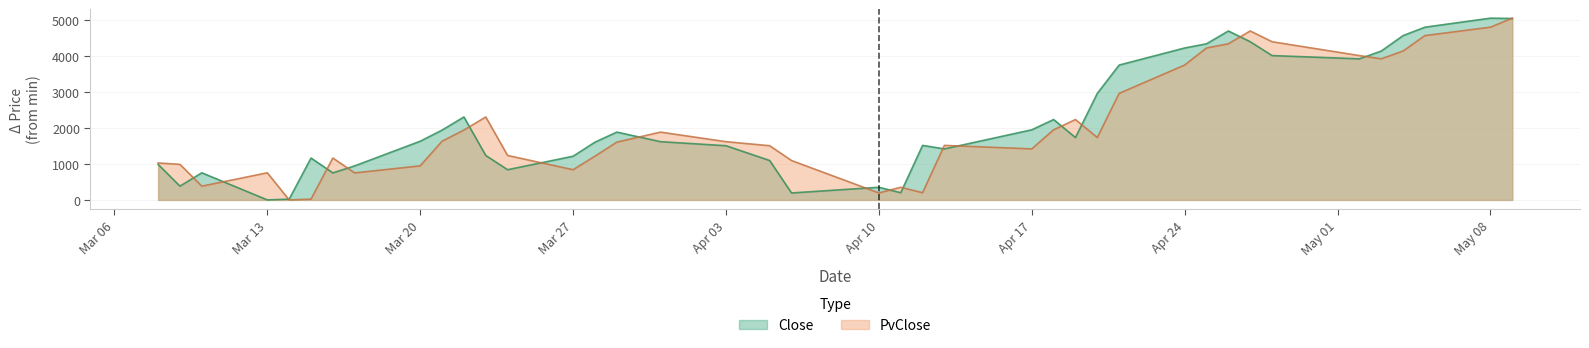

Reading right to left, extract all data points from this chart.

Close: 5053.7	5063.5	4811.5	4577.6	4147.2	3929.9	4020.8	4406.8	4706.2	4349.3	4232.5	3756.9	2967.8	1737.7	2239.5	1953.7	1421.2	1519.4	200.6	352.7	193.9	1097.5	1509.8	1622.9	1889.3	1608.9	1218.0	841.2	1239.1	2311.5	1945.2	1635.6	948.9	752.7	1167.1	21.5	0.0	755.9	383.7	990.8
PvClose: 5063.5	4811.5	4577.6	4147.2	3929.9	4020.8	4406.8	4706.2	4349.3	4232.5	3756.9	2967.8	1737.7	2239.5	1953.7	1421.2	1519.4	200.6	352.7	193.9	1097.5	1509.8	1622.9	1889.3	1608.9	1218.0	841.2	1239.1	2311.5	1945.2	1635.6	948.9	752.7	1167.1	21.5	0.0	755.9	383.7	990.8	1029.8